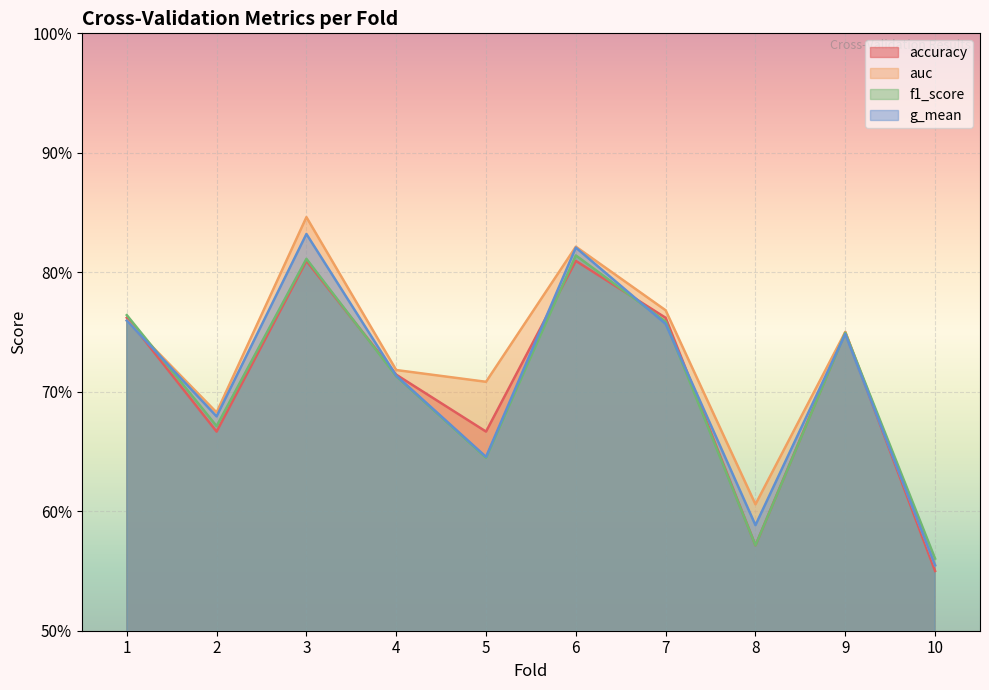

True or false: f1_score and accuracy cross at least once.

True